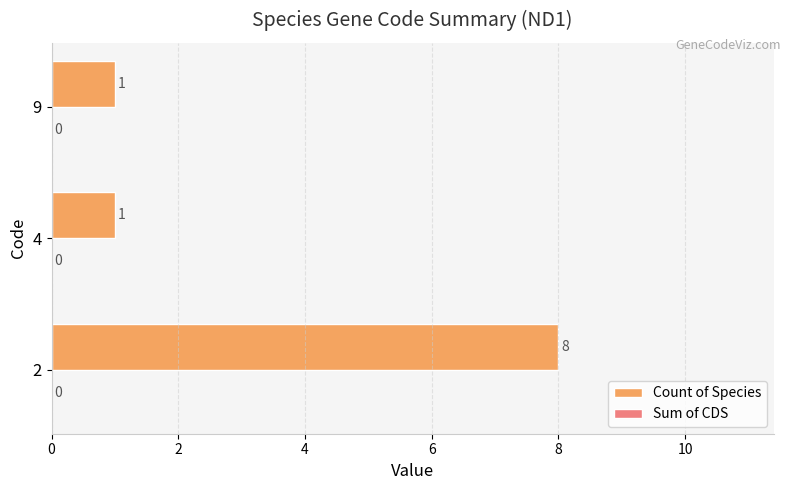

Reading bottom to top, list all the values displayed in this chart.

2=8	4=1	9=1